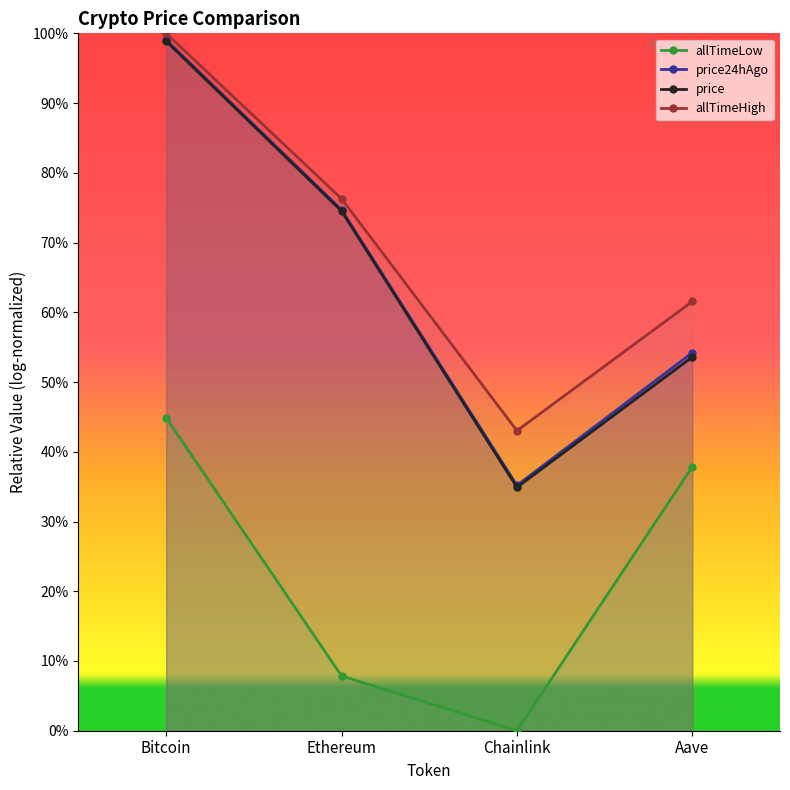

What is the value of the price24hAgo point at the 4th from the left?

0.5